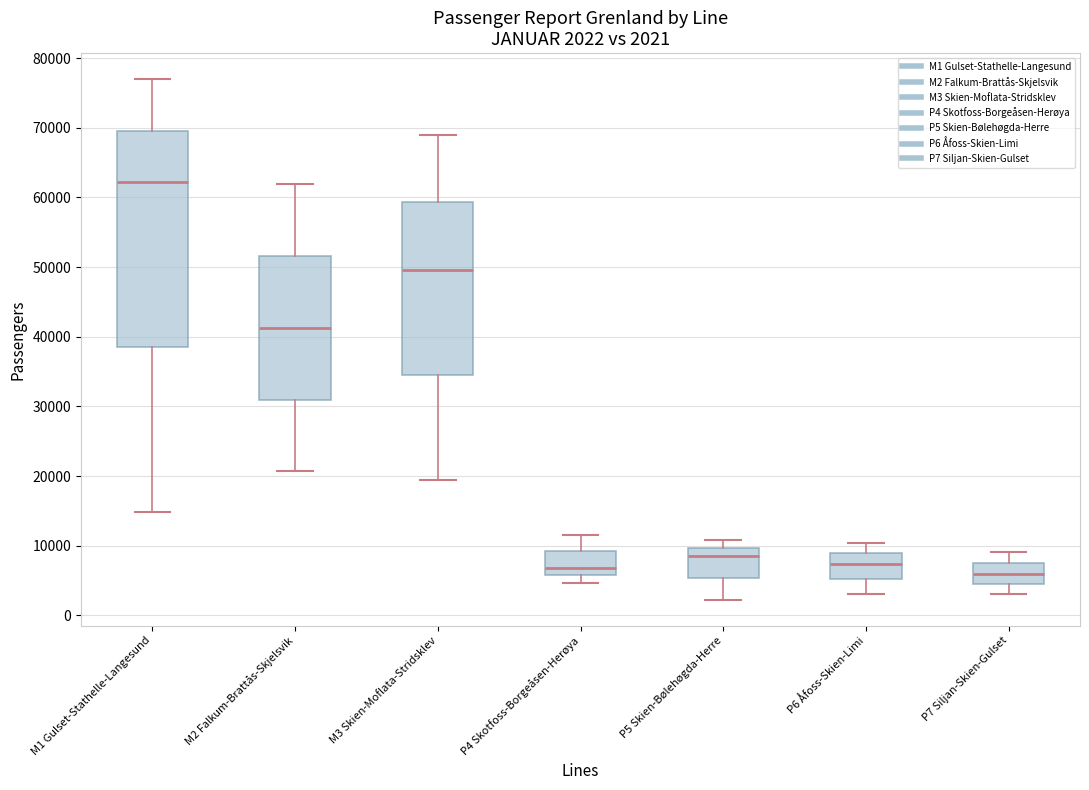

Which box has the highest median line?

M1 Gulset-Stathelle-Langesund